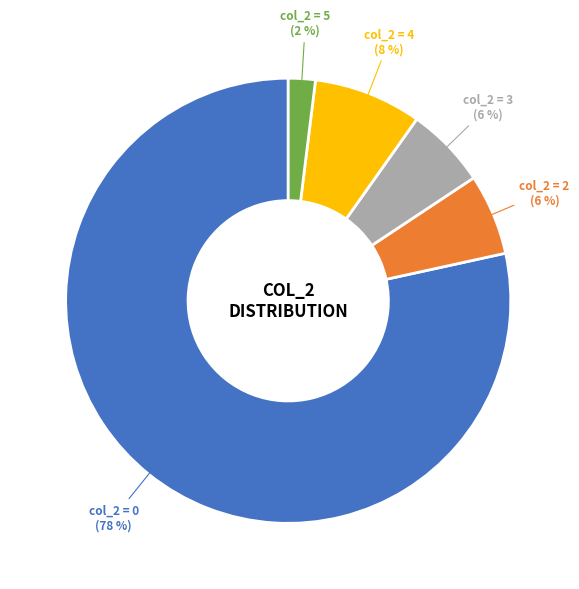

Do col_2 = 0 and col_2 = 2 together represent more than half of the pie?

Yes